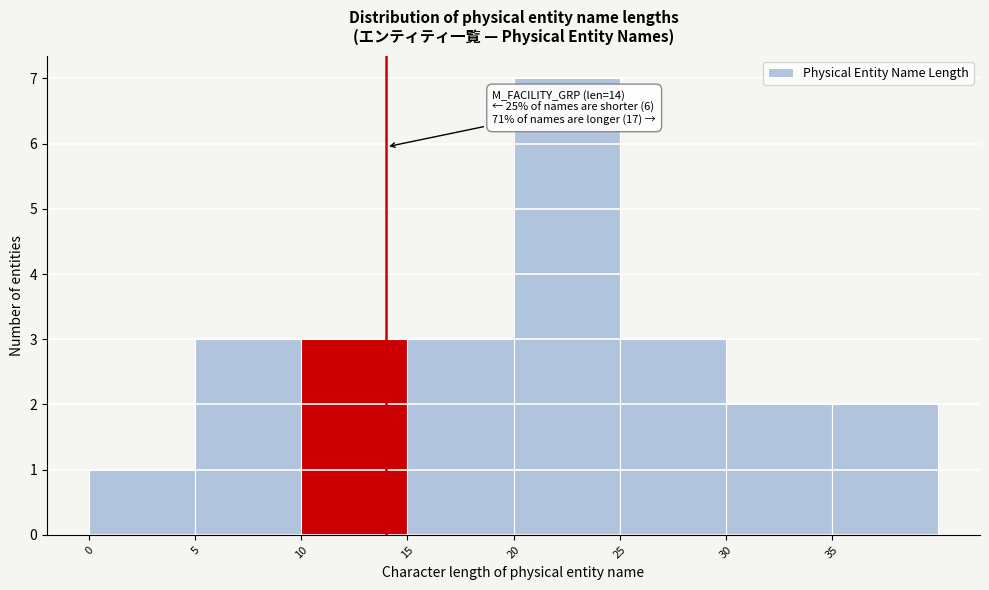

Over which range of the x-axis is the bar tallest?

20 to 25